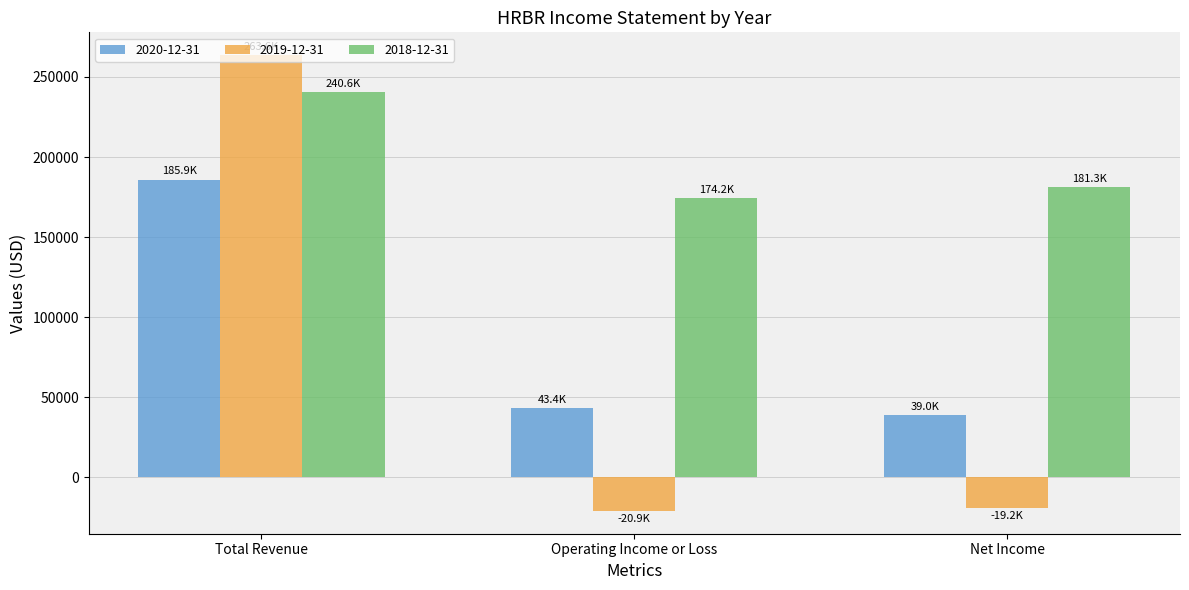

The value of 2018-12-31 at Total Revenue is 110283. True or false?

False